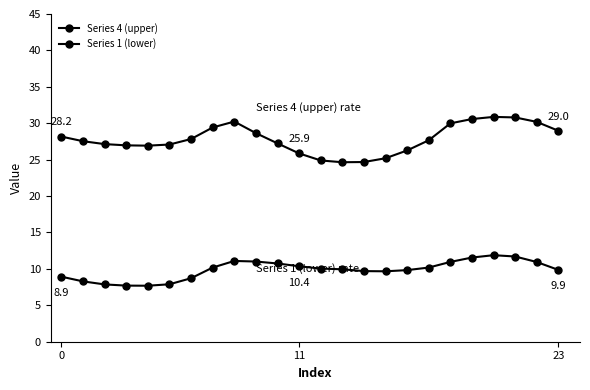

Reading left to right, list all the values displayed in this chart.

Series 4 (upper): 28.2	27.5	27.1	27.0	26.9	27.1	27.8	29.4	30.2	28.6	27.2	25.9	24.9	24.6	24.7	25.2	26.3	27.7	30.0	30.6	30.9	30.8	30.2	29.0
Series 1 (lower): 8.9	8.3	7.9	7.7	7.7	7.9	8.7	10.2	11.1	11.0	10.7	10.4	10.0	9.9	9.7	9.7	9.8	10.2	11.0	11.6	11.9	11.7	10.9	9.9